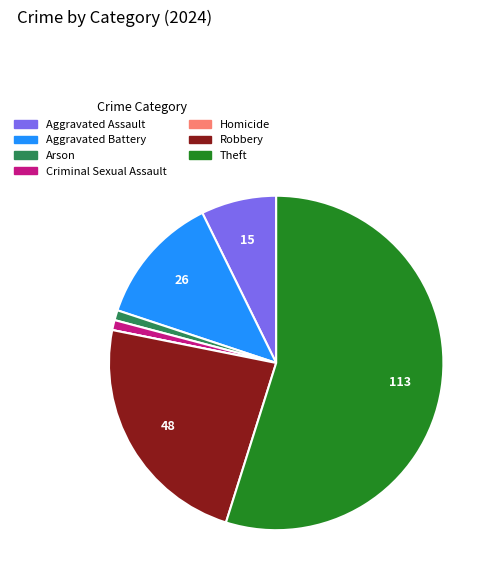

Is it true that Criminal Sexual Assault is 1% of the pie?

True